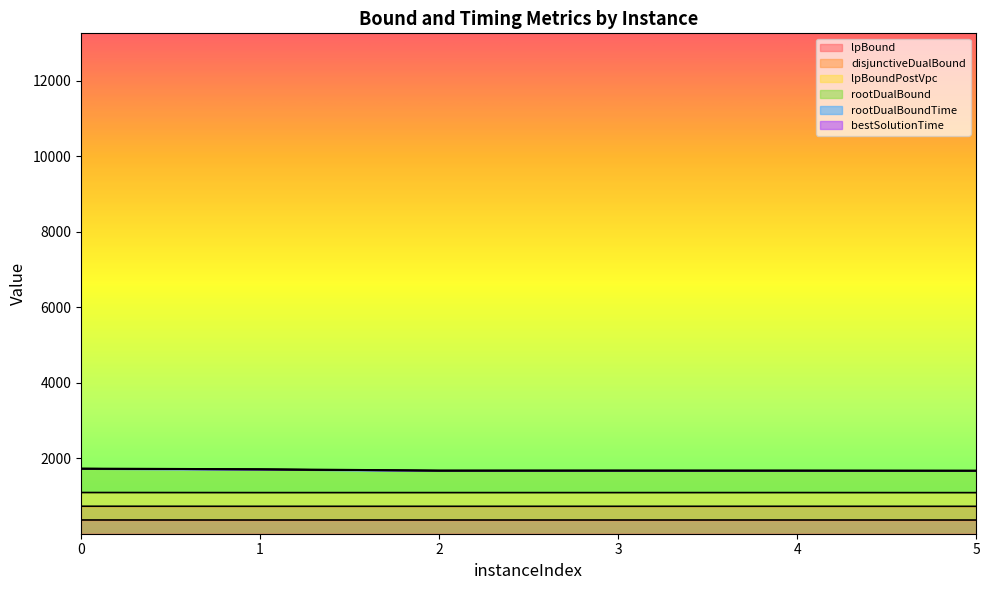

What is the value of the rootDualBound point at the 3rd from the left?

1670.1